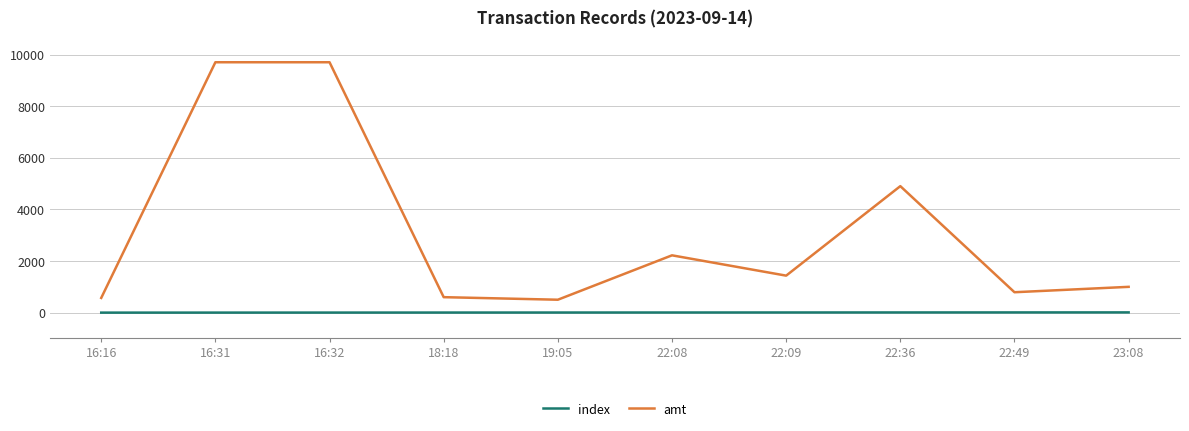

True or false: amt and index cross at least once.

False